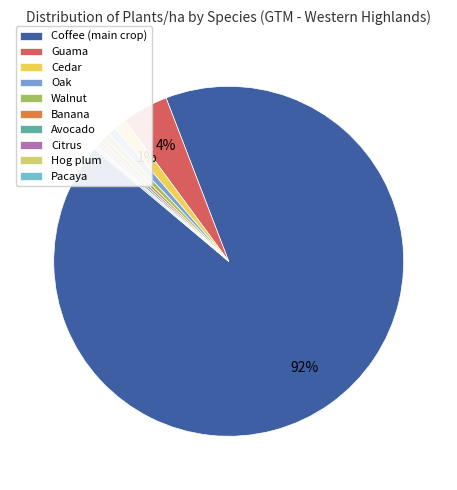

How many segments does this pie chart have?

10